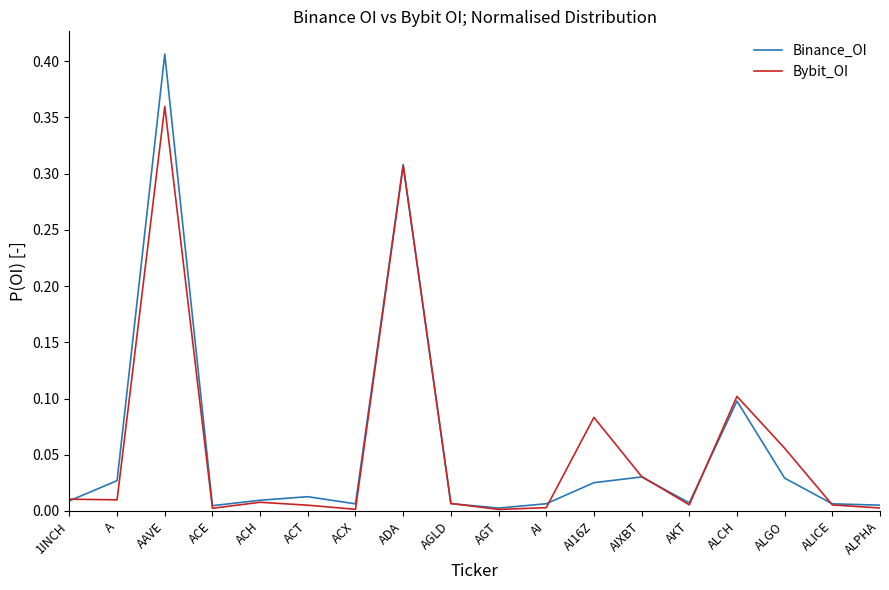

Between AGT and ALCH, which series saw the biggest shift?

Bybit_OI